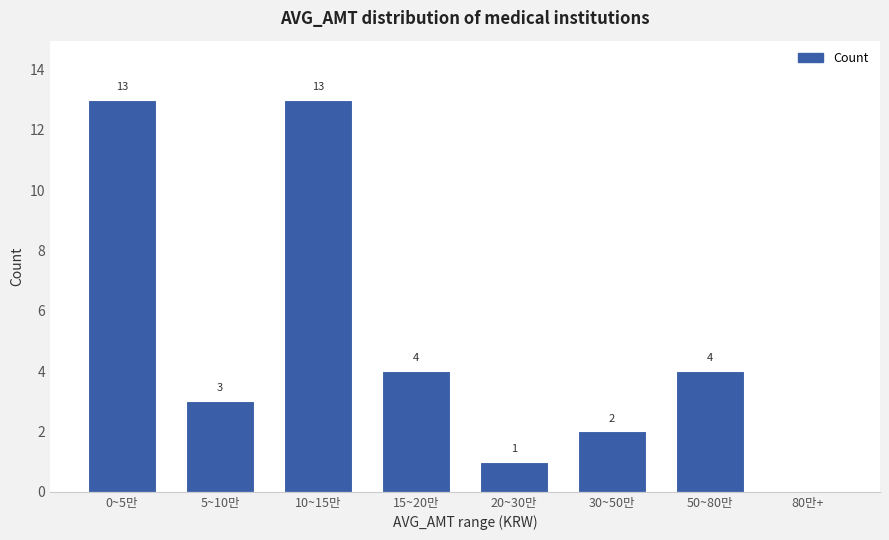

Reading left to right, transcribe all the data shown in this chart.

0~5만=13	5~10만=3	10~15만=13	15~20만=4	20~30만=1	30~50만=2	50~80만=4	80만+=0